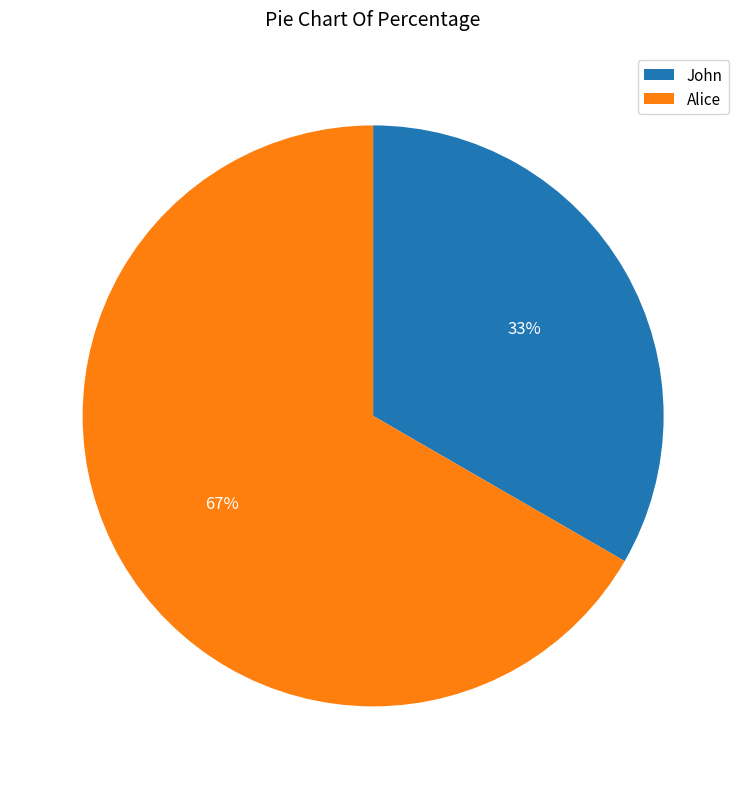

Do Alice and John together represent more than half of the pie?

Yes